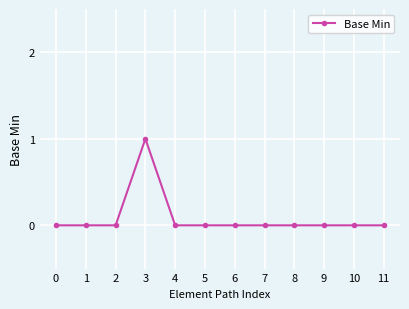

Count the values in the range 0 to 1.

12